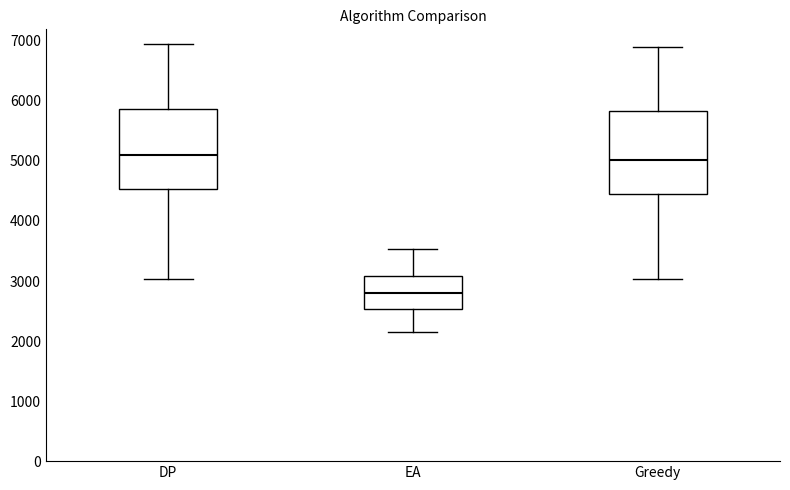

Reading left to right, transcribe this box plot: for each box, give where its median line is, the range the box spans, and where its two whiskers end, as read against the y-axis. The values are not printed on the chart, so give them approximately, as read against the axis.

DP: median 5100, box 4500 to 5900, whiskers 3000 to 7000
EA: median 2800, box 2500 to 3100, whiskers 2200 to 3500
Greedy: median 5000, box 4400 to 5800, whiskers 3000 to 6900